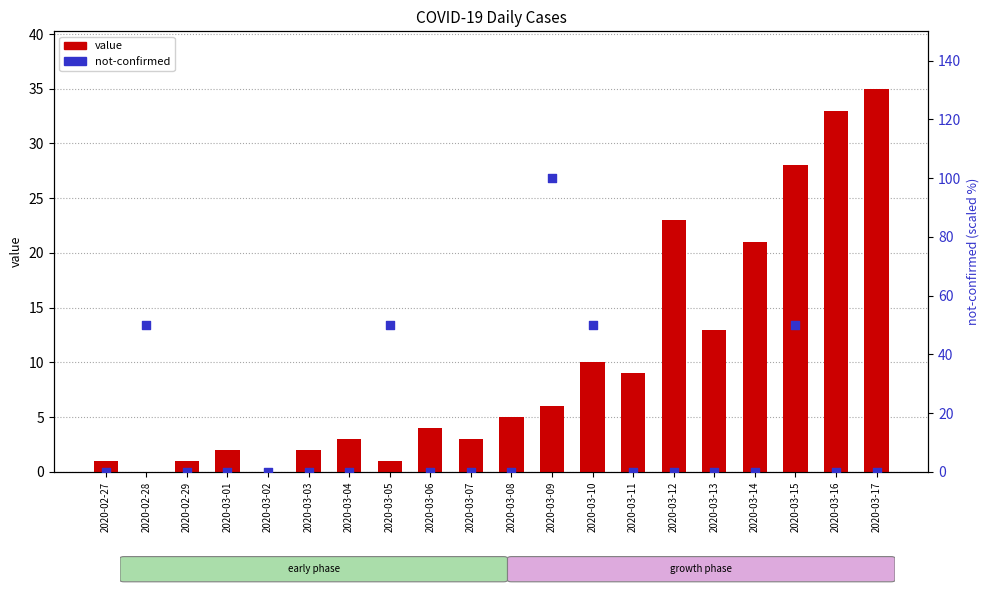

At how many categories does at least one series exceed 23?

7